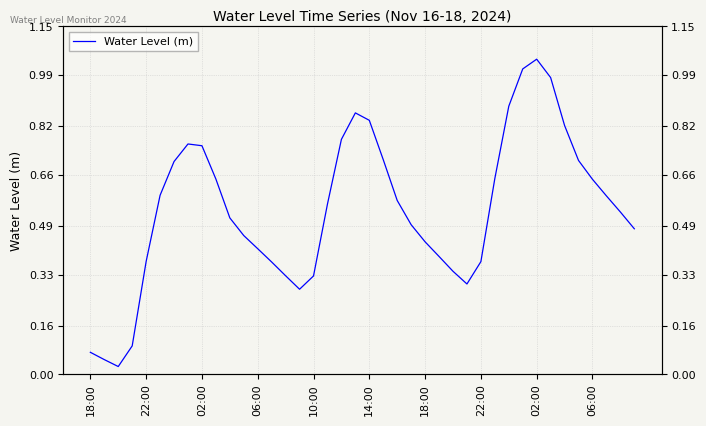

How many lines are shown in the chart?

1